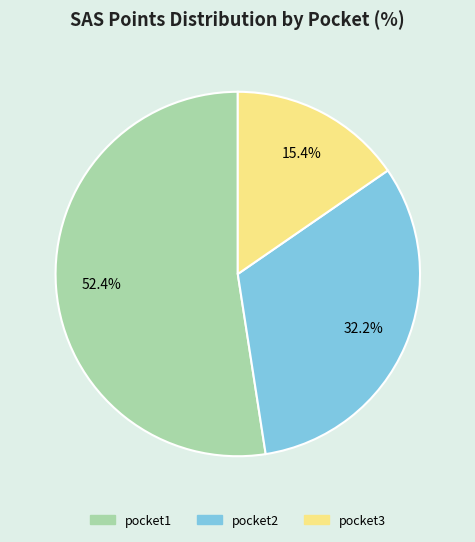

Does pocket1 represent more than half of the total?

Yes